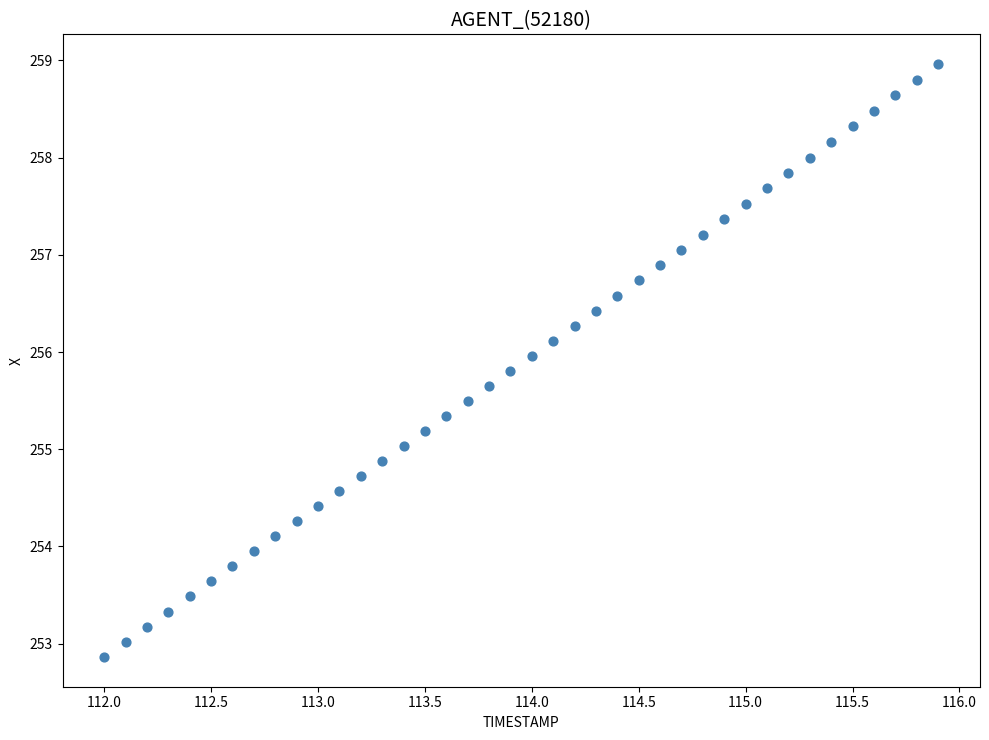

What is the range of X values (max minus min)?

3.9